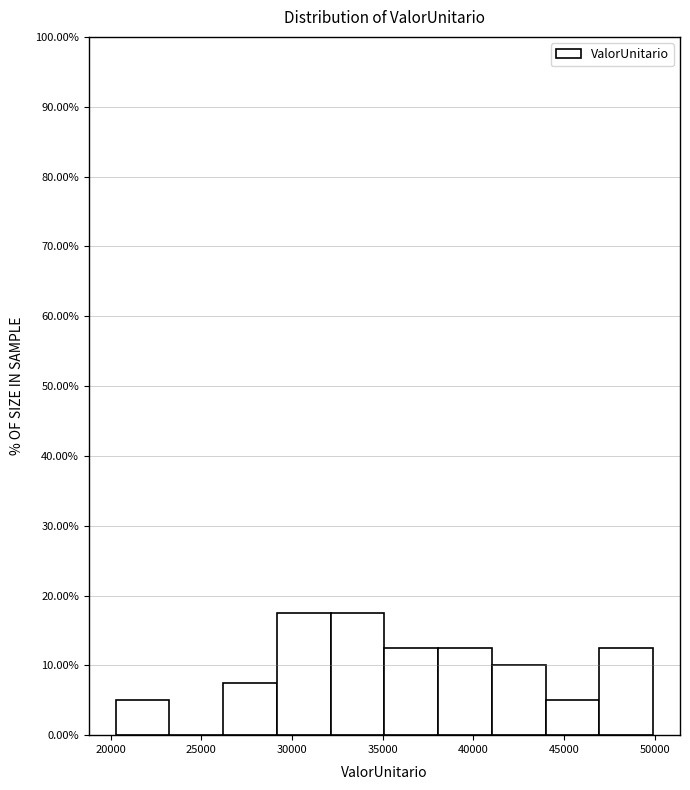

How tall is the bar that spans 29000 to 32000 on the x-axis? Neither the bar edges nor the heights are printed on the chart, so give them approximately, as read against the axes.

18